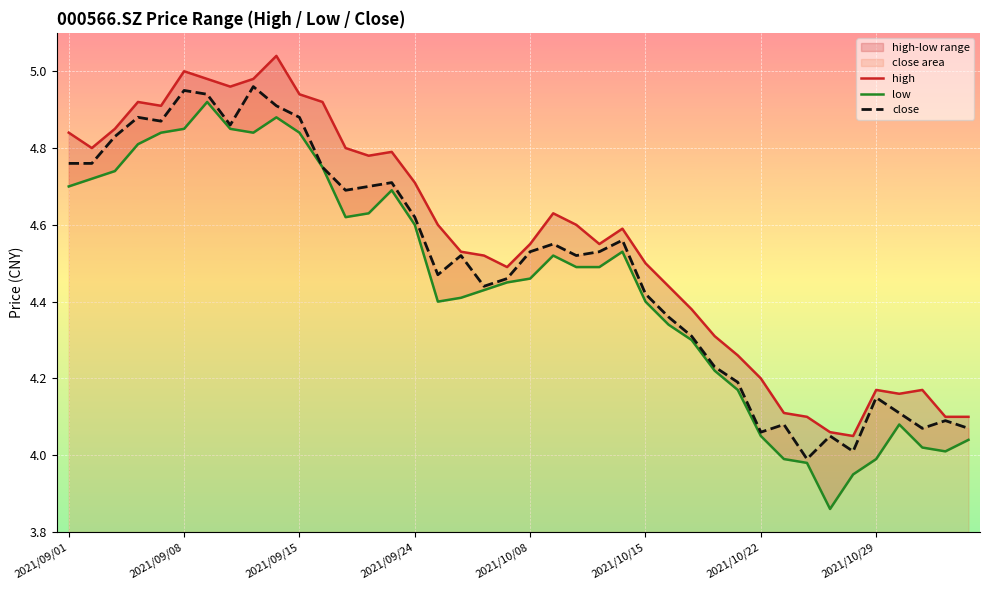

Rank the series by their maximum value, from highest to lowest.

high, close, low